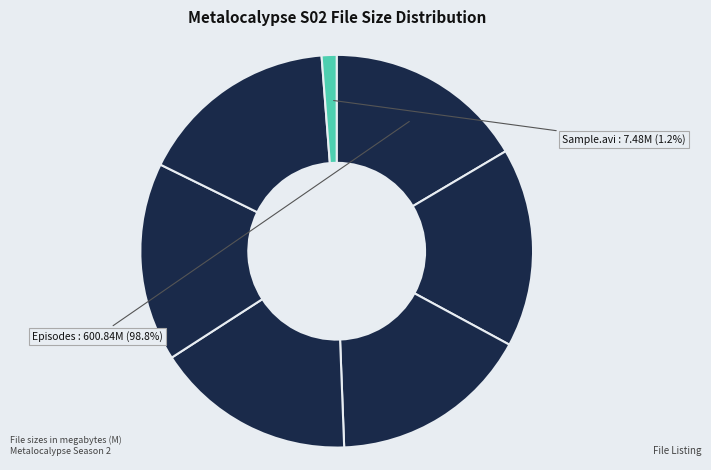

Count the number of slices in the pie.

7